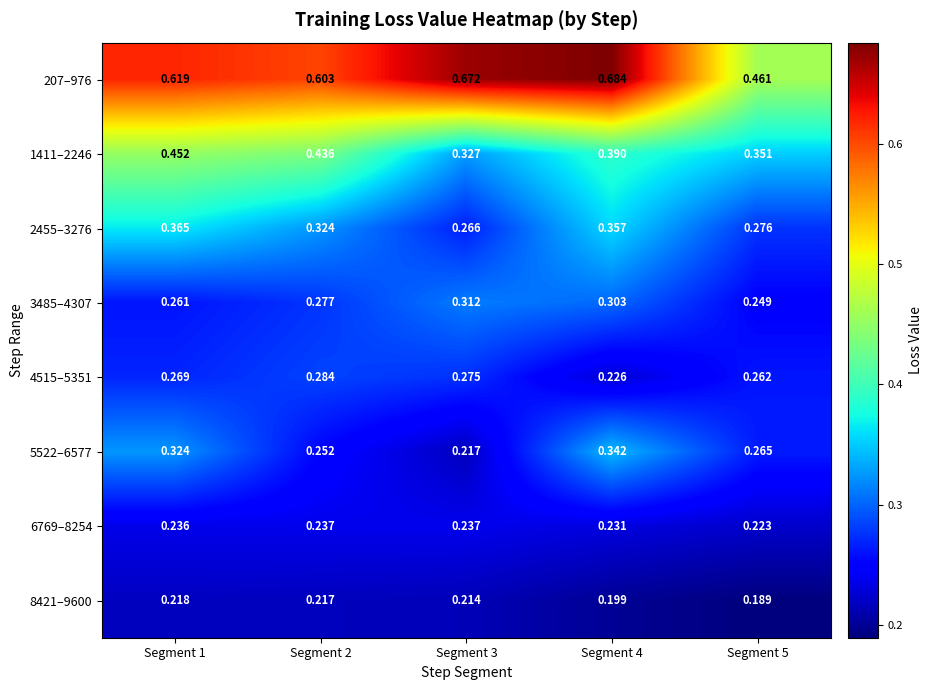

Is the value of 8421–9600 at Segment 2 greater than the value of 4515–5351 at Segment 4?

No